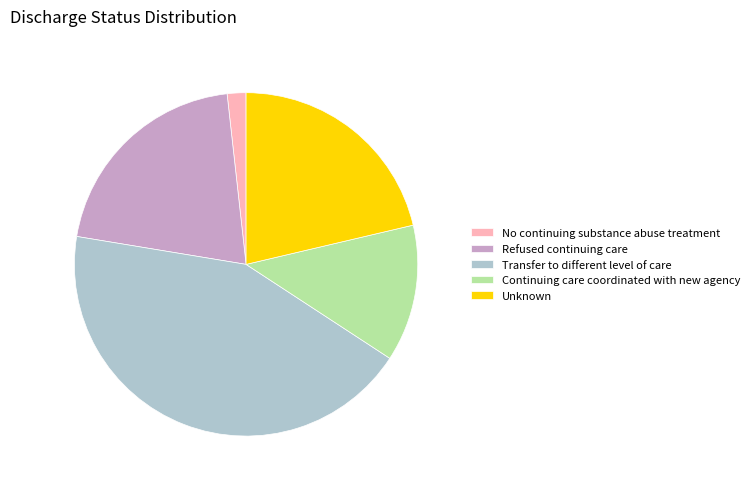

Which category has the biggest portion of the pie?

Transfer to different level of care